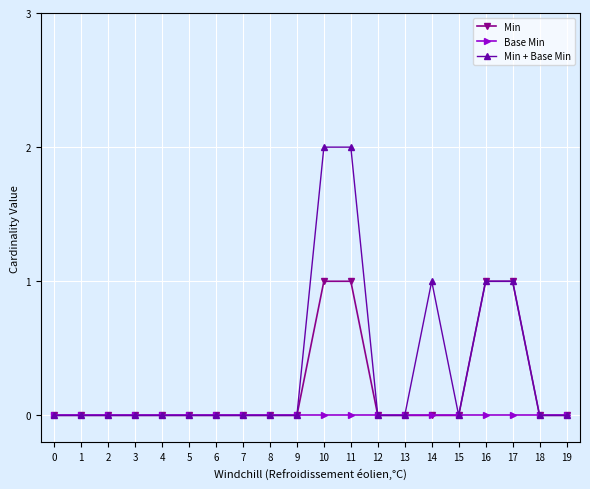

Which series has the largest range (max minus min)?

Min + Base Min